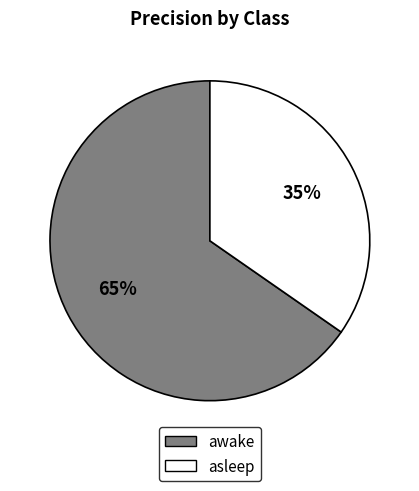

Is awake the majority of the pie?

Yes